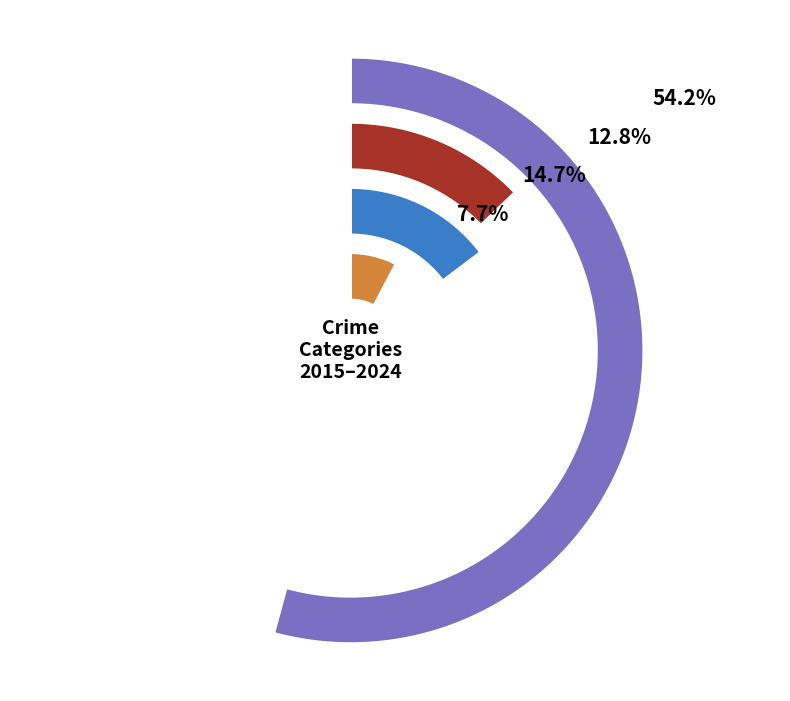

How much of the chart is everything except 2018?

89.9%